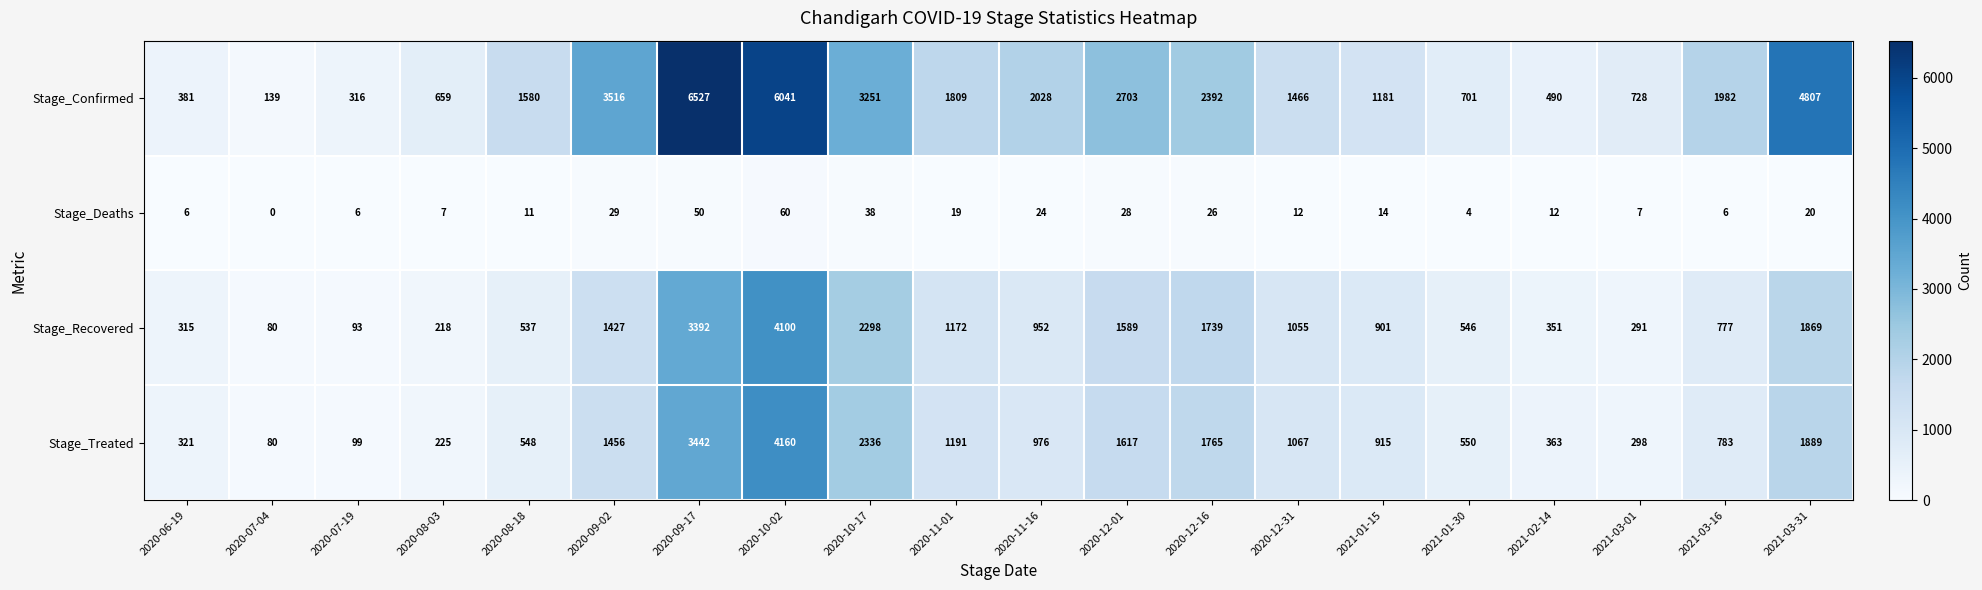

Read the Stage_Treated value at 2020-06-19.

321